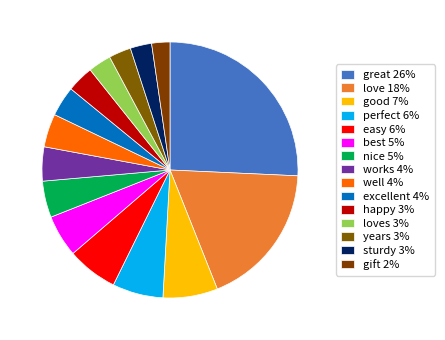

How many slices are in this pie chart?

15